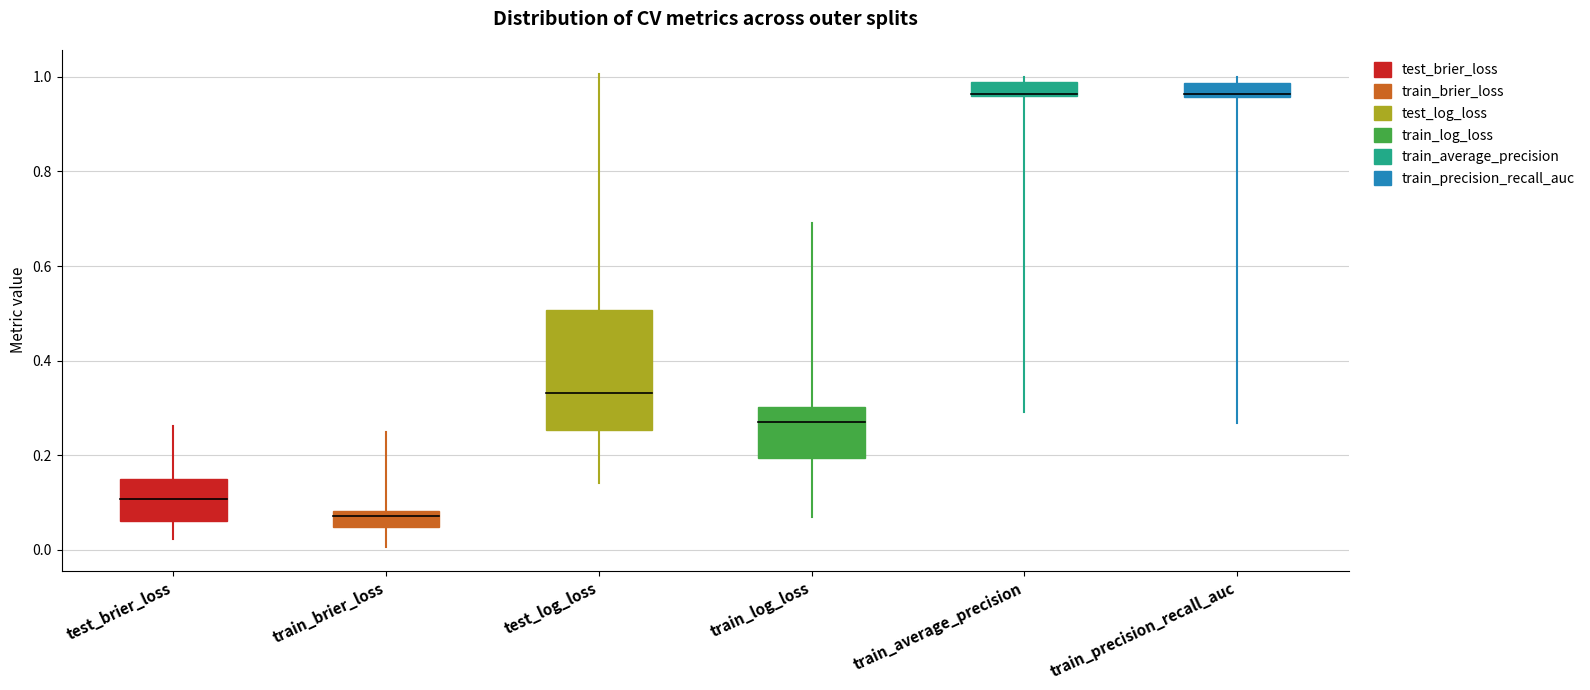

How many data points does each series have?

40